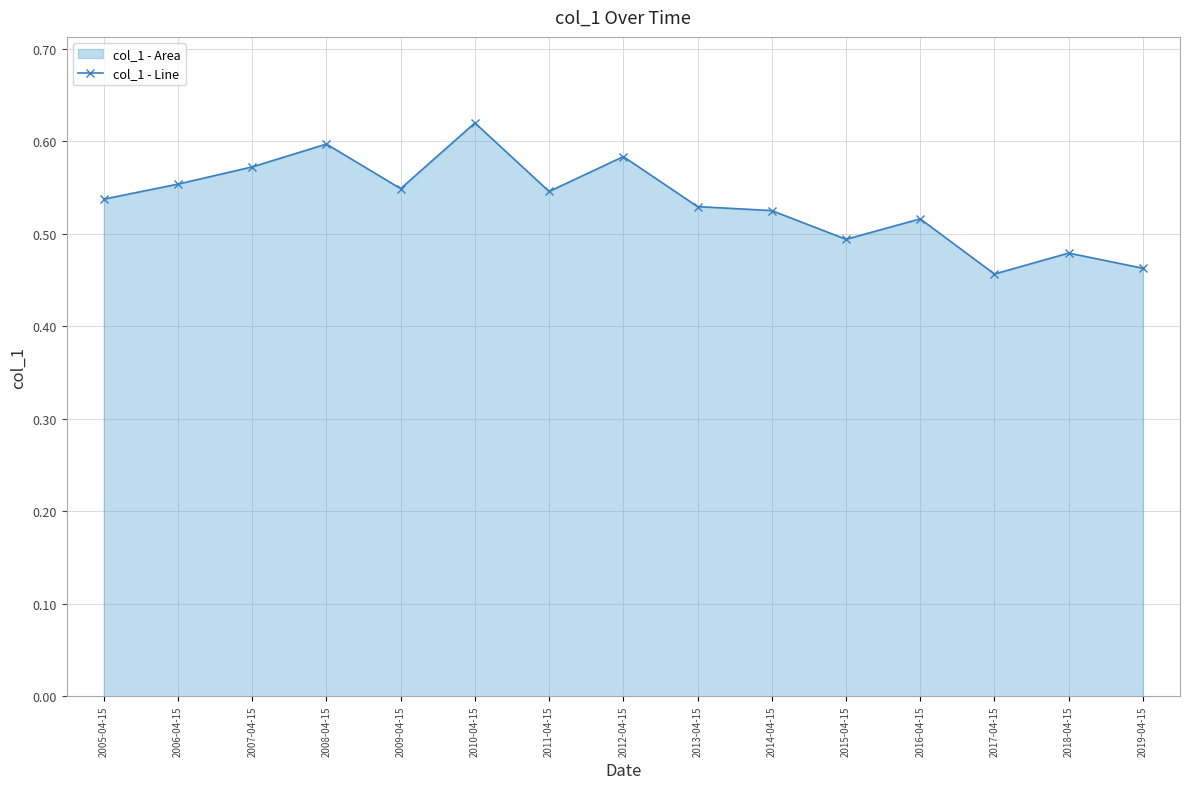

How many values are between 0 and 1?

15